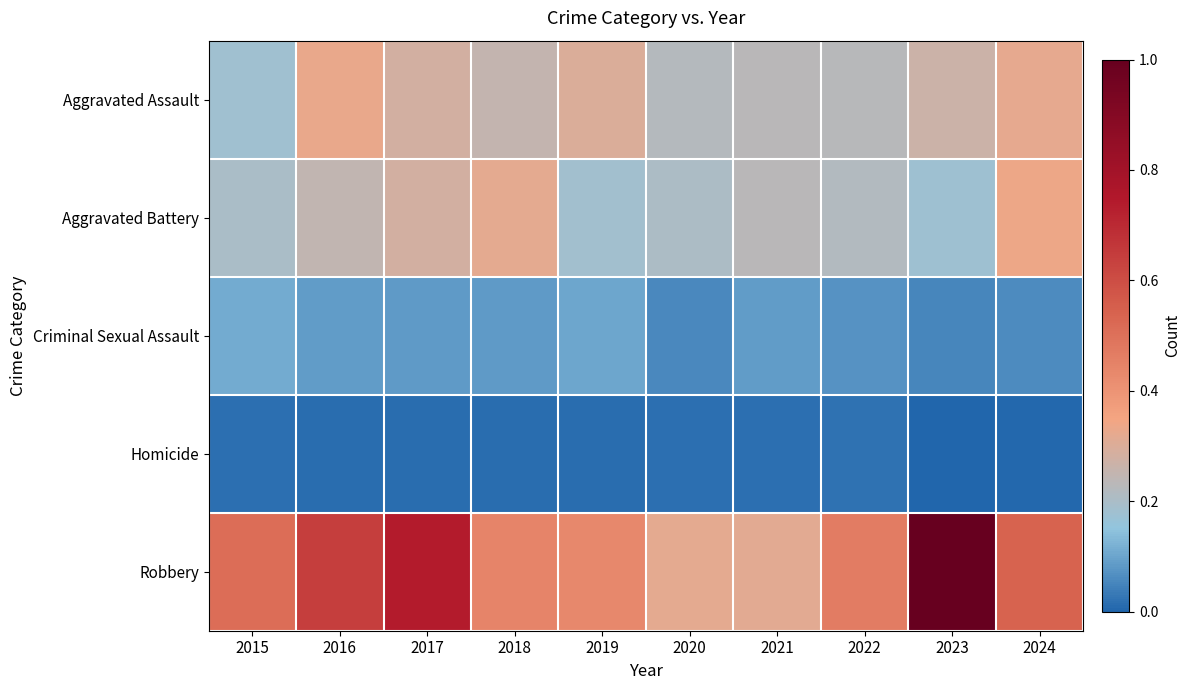

At how many categories does at least one series exceed 0?

10